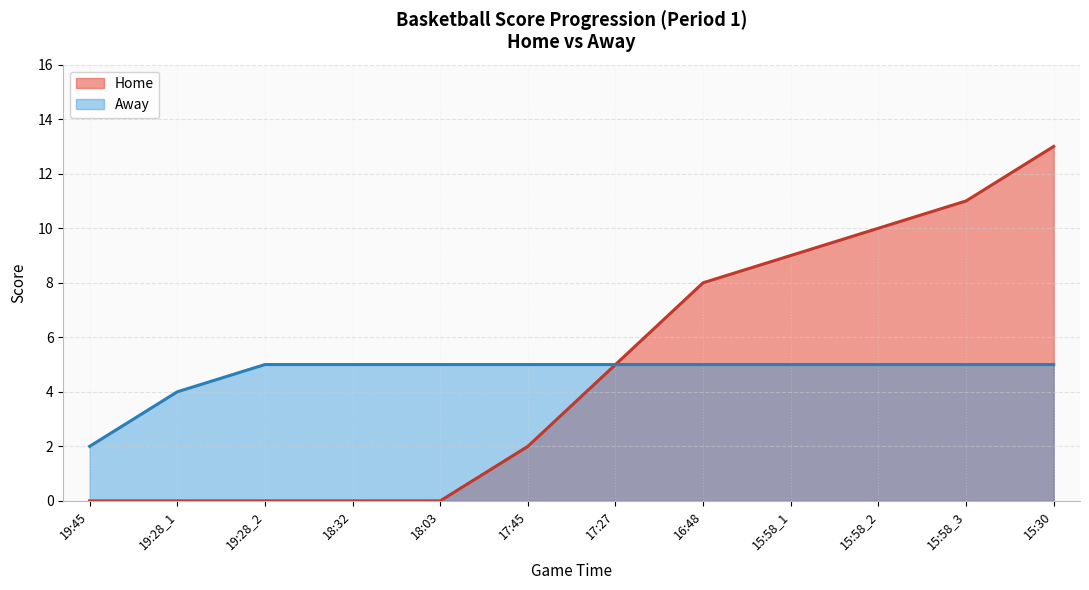

Is it true that Home equals 0 at 19:45?

True